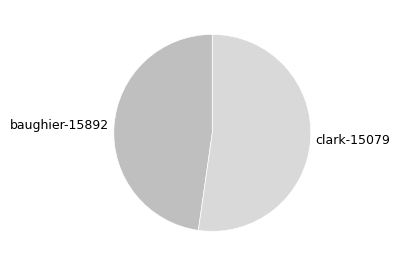

Combined, do baughier-15892 and clark-15079 account for over 50%?

Yes